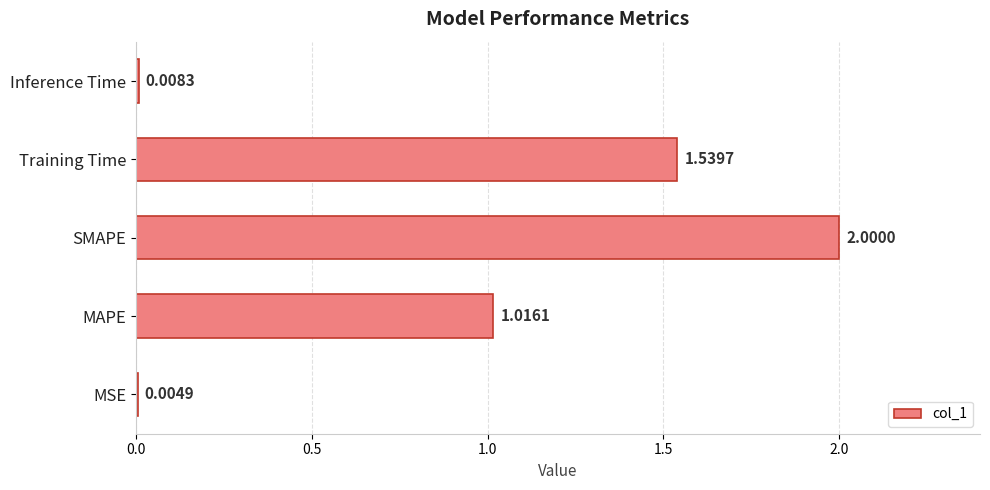

Which has a higher value, Inference Time or MSE?

Inference Time